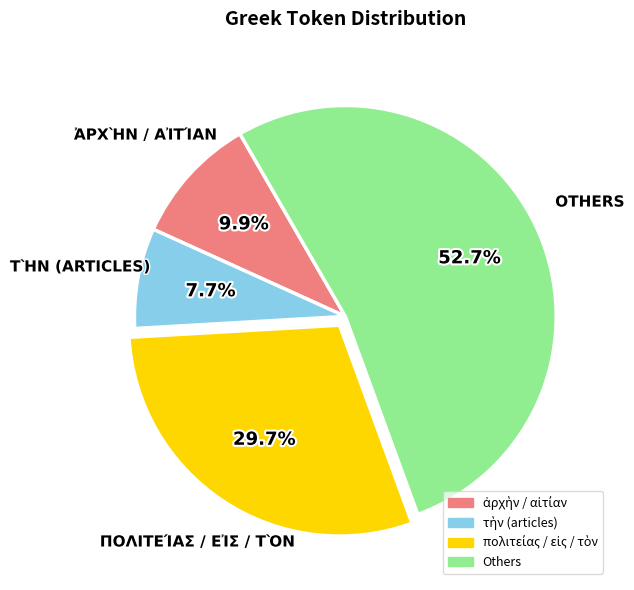

Does any single category account for the majority?

Yes